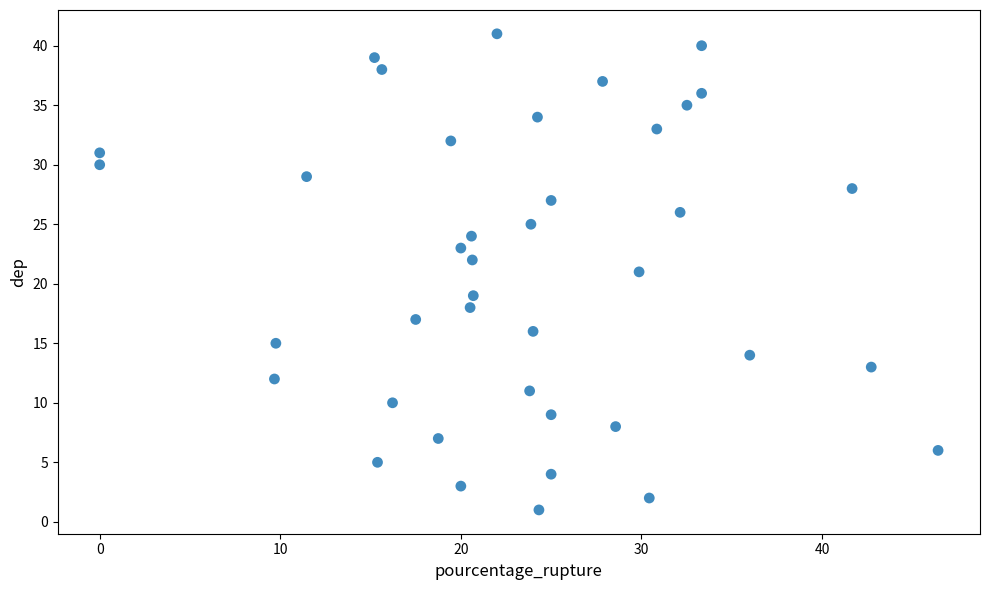

What is the range of Y values (max minus min)?

40